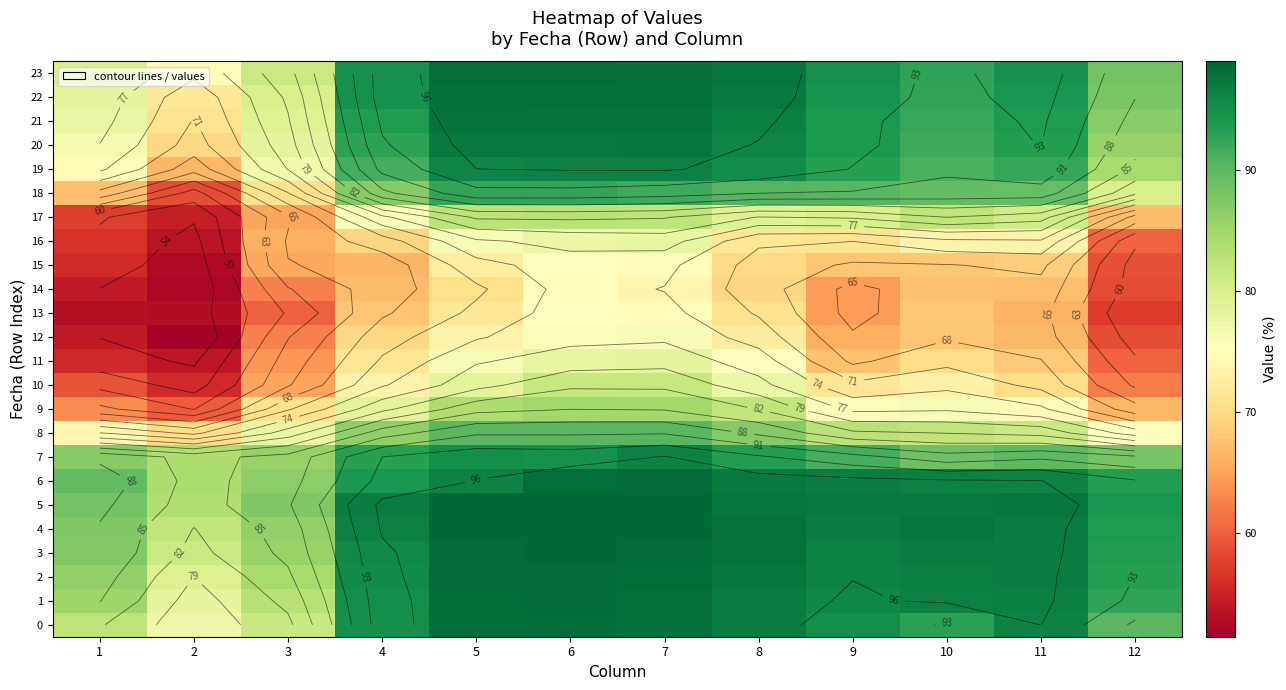

What is the approximate value of 4 at 12?

93.9